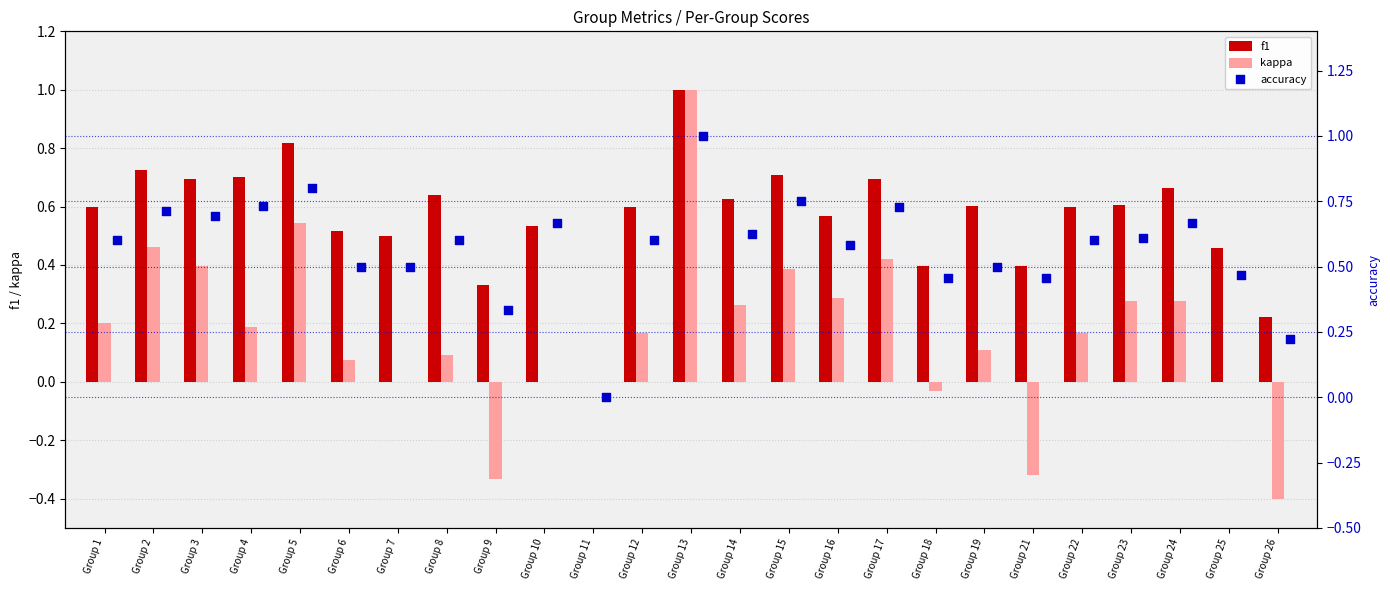

What is the highest value of the f1 series?

1.0